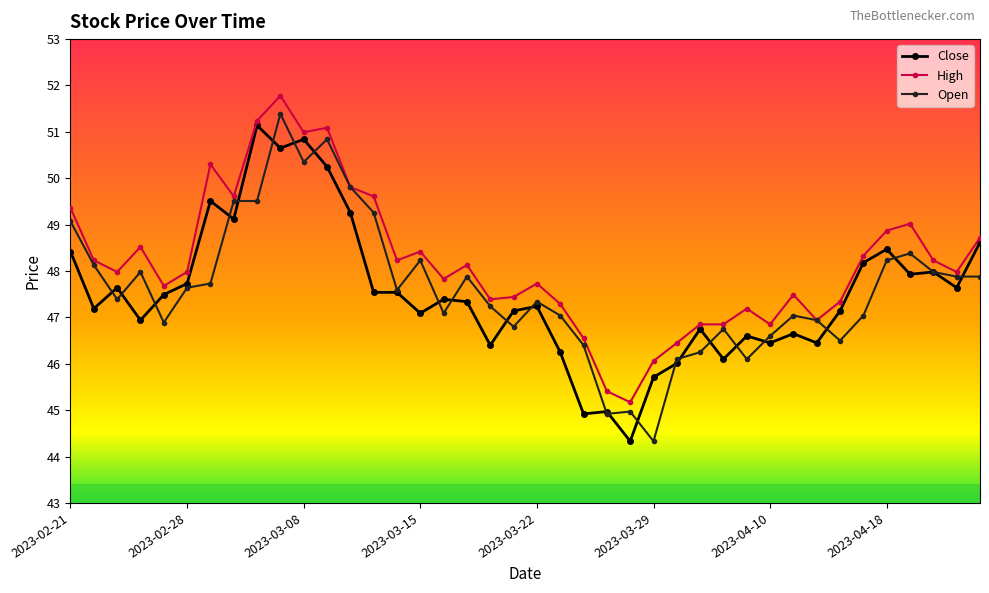

True or false: Close has more than 1 points higher than both neighbors.

True